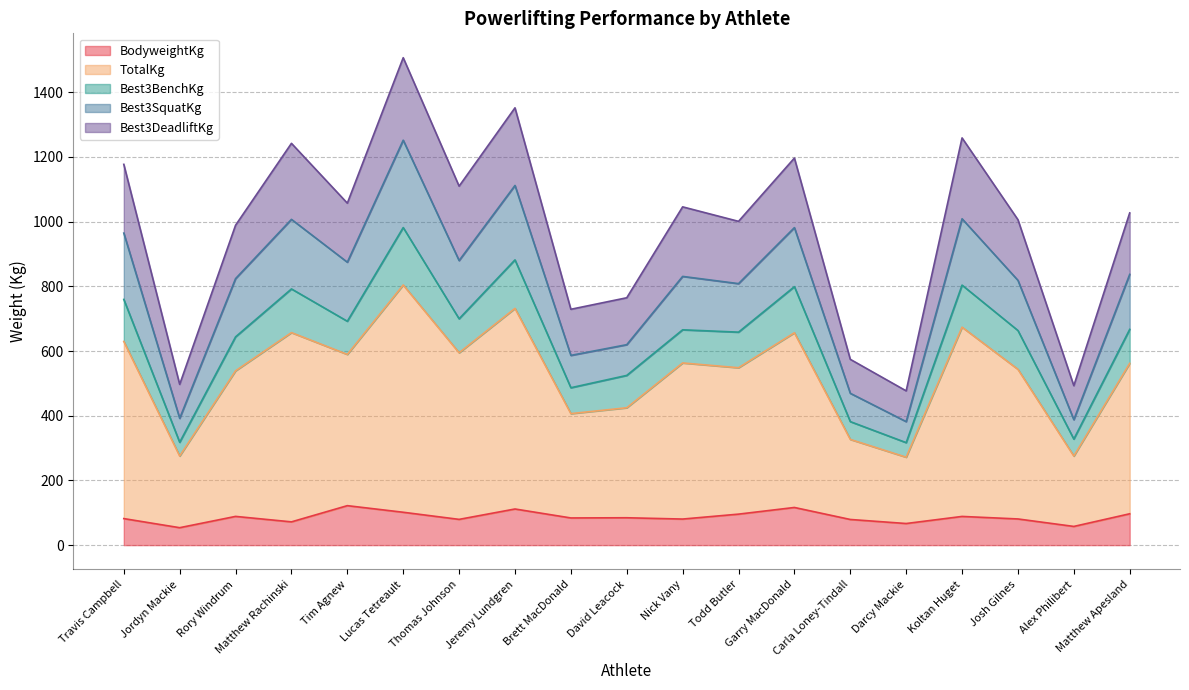

Is the value of BodyweightKg at Carla Loney-Tindall greater than the value of Best3SquatKg at Josh Gilnes?

No